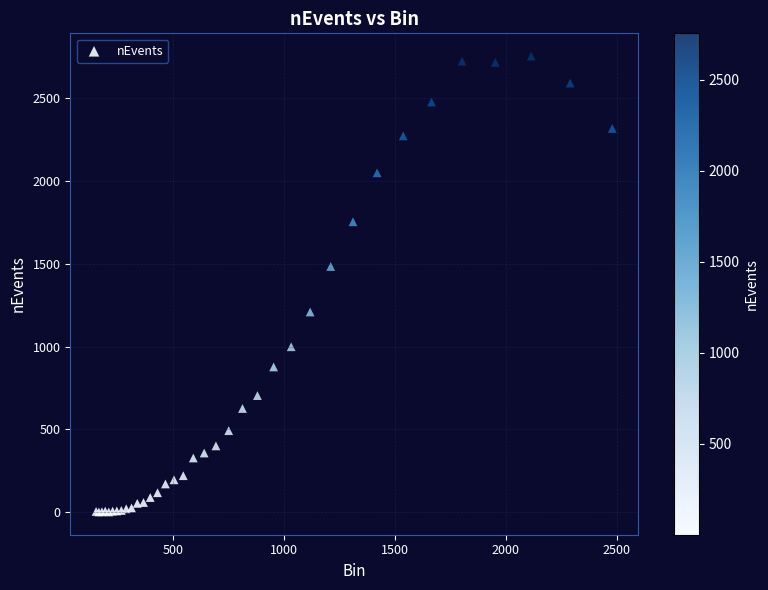

What Y value in the scatter plot is closest to 1378?

1484